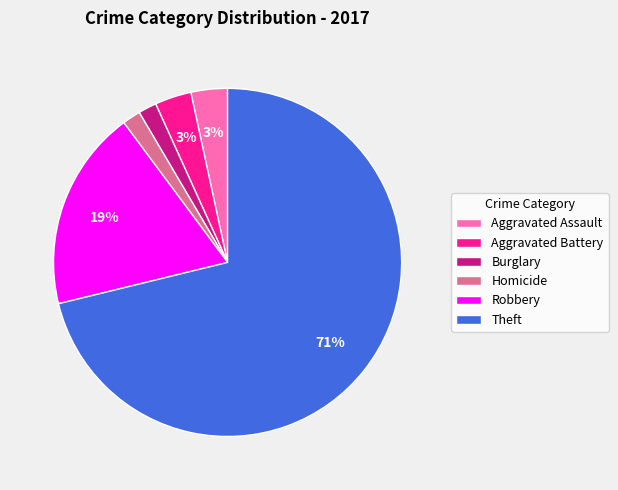

Which slice is the largest?

Theft